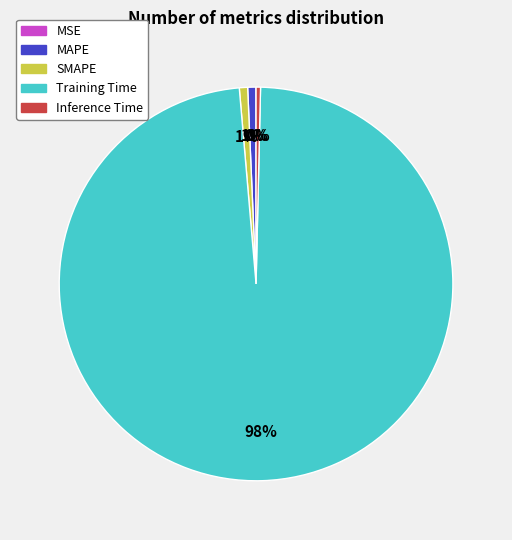

The MAPE slice represents 15% of the pie. True or false?

False